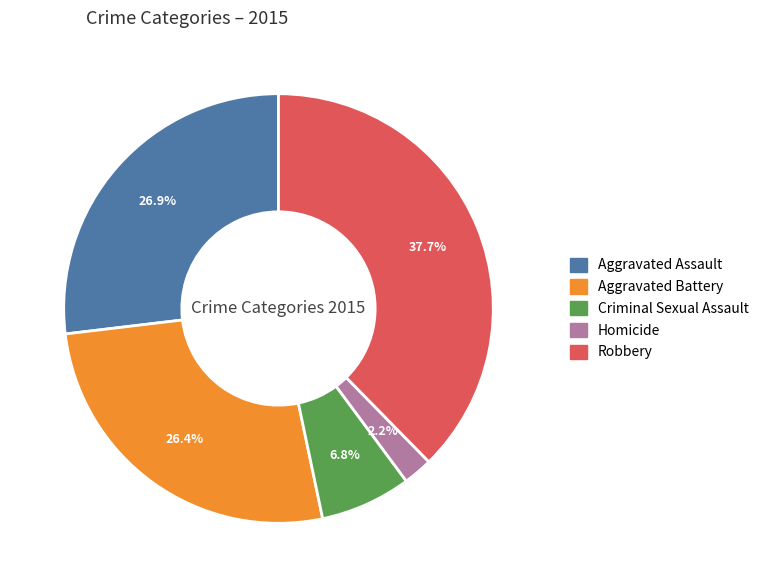

What is the ratio of the value at Aggravated Battery to the value at Criminal Sexual Assault?

3.9